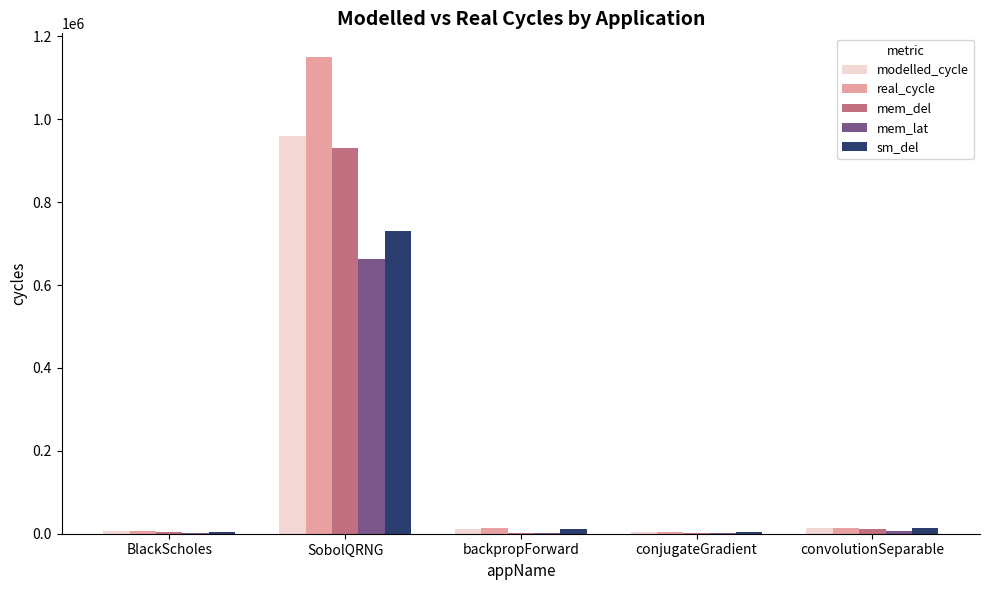

What is the difference between the sm_del values at conjugateGradient and SobolQRNG?

727118.0